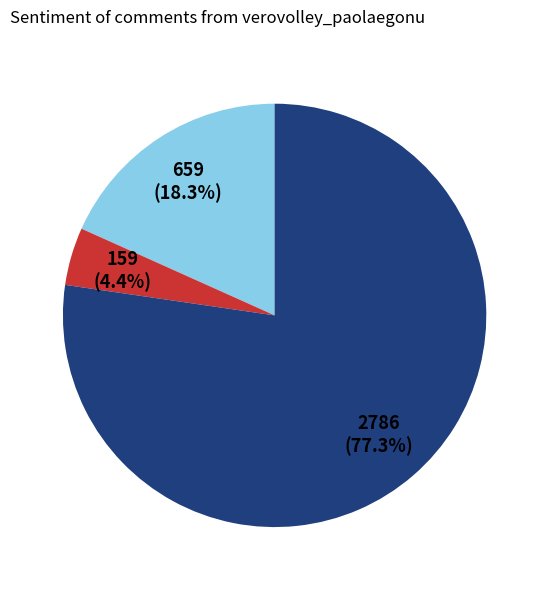

Is there any slice that represents more than half of the pie?

Yes